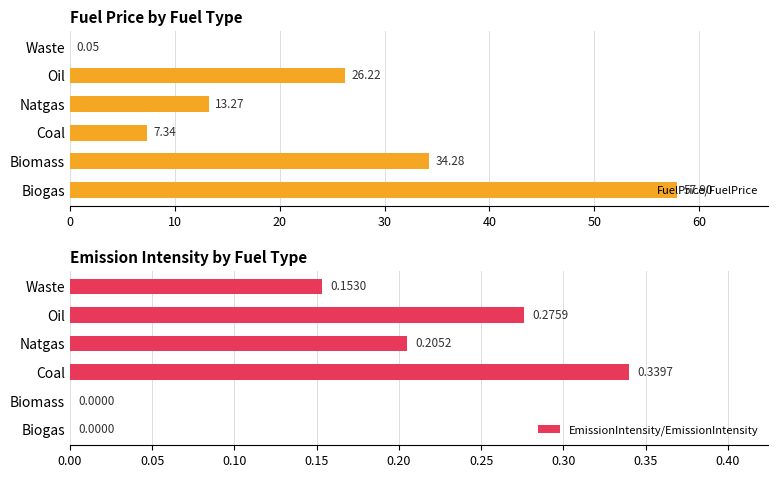

At which label is FuelPrice/FuelPrice closest to 28?

Oil